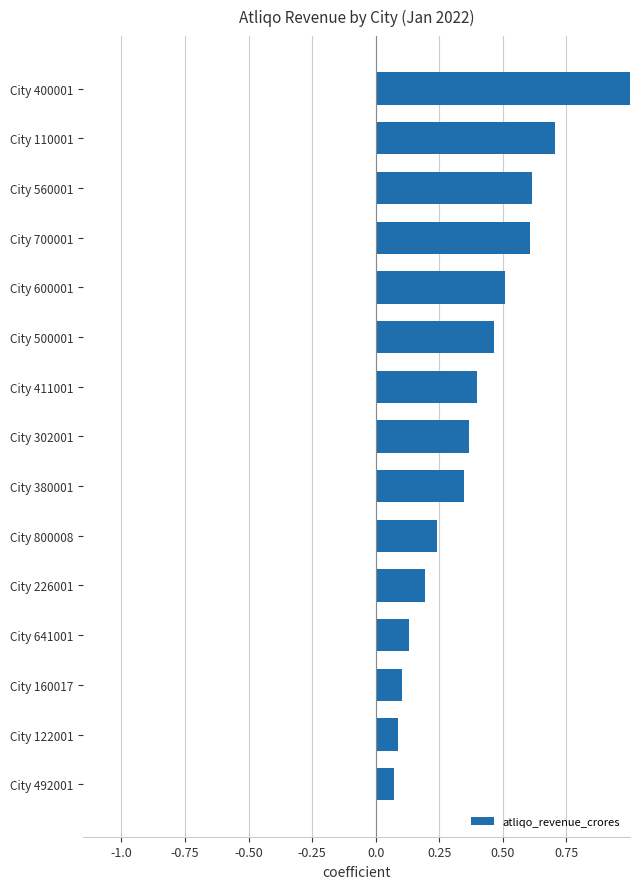

What is the change in value from City 122001 to City 700001?

+0.5